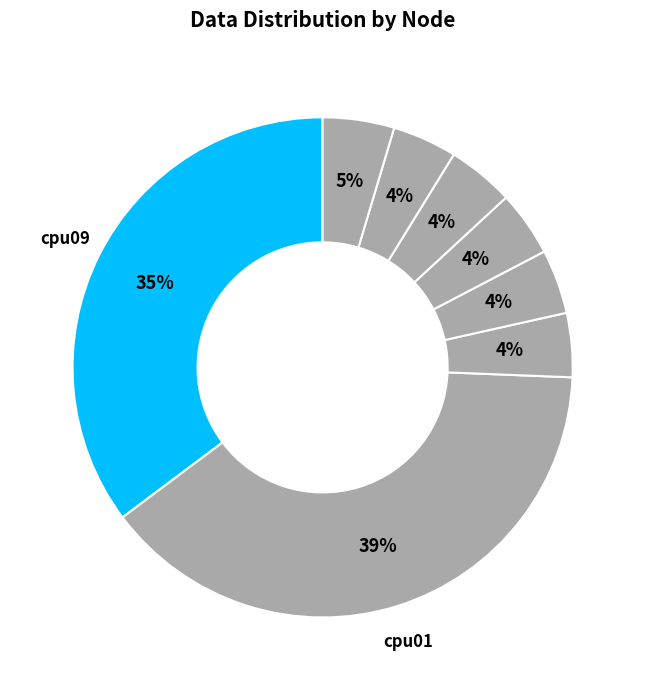

What is the smallest slice in the pie chart?

cpu06